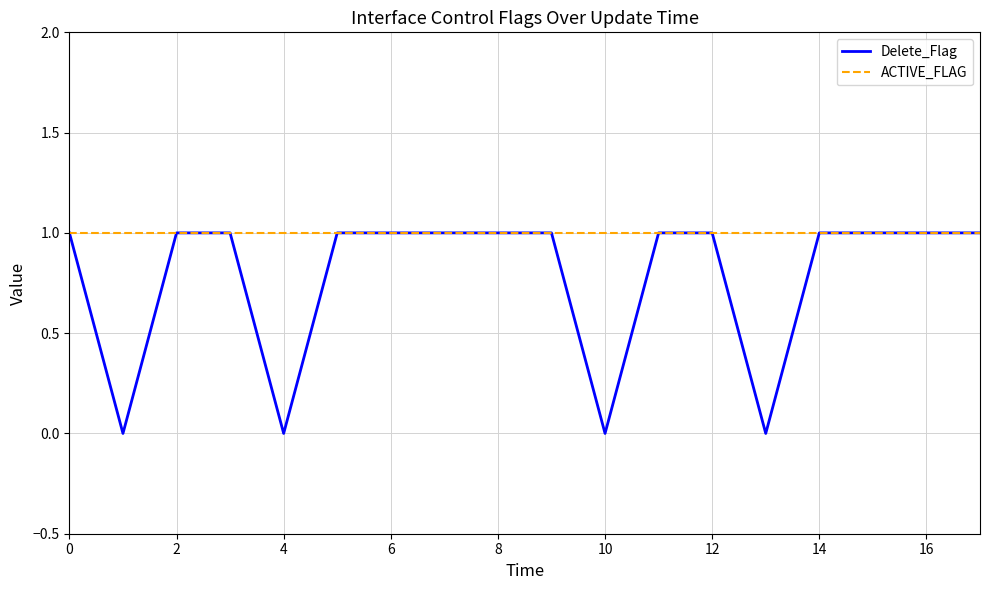

Which series has the largest range (max minus min)?

Delete_Flag